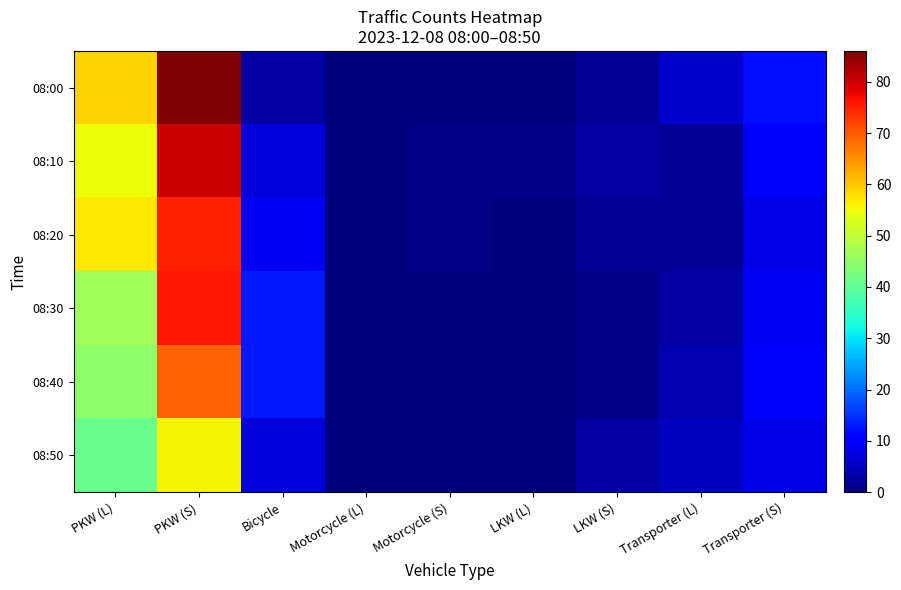

At how many categories does at least one series exceed 52?

2